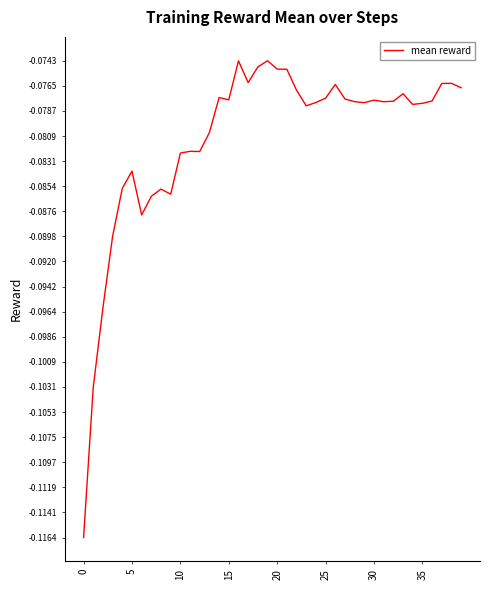

Reading left to right, what are all the values shown in this chart?

-0.1	-0.1	-0.1	-0.1	-0.1	-0.1	-0.1	-0.1	-0.1	-0.1	-0.1	-0.1	-0.1	-0.1	-0.1	-0.1	-0.1	-0.1	-0.1	-0.1	-0.1	-0.1	-0.1	-0.1	-0.1	-0.1	-0.1	-0.1	-0.1	-0.1	-0.1	-0.1	-0.1	-0.1	-0.1	-0.1	-0.1	-0.1	-0.1	-0.1